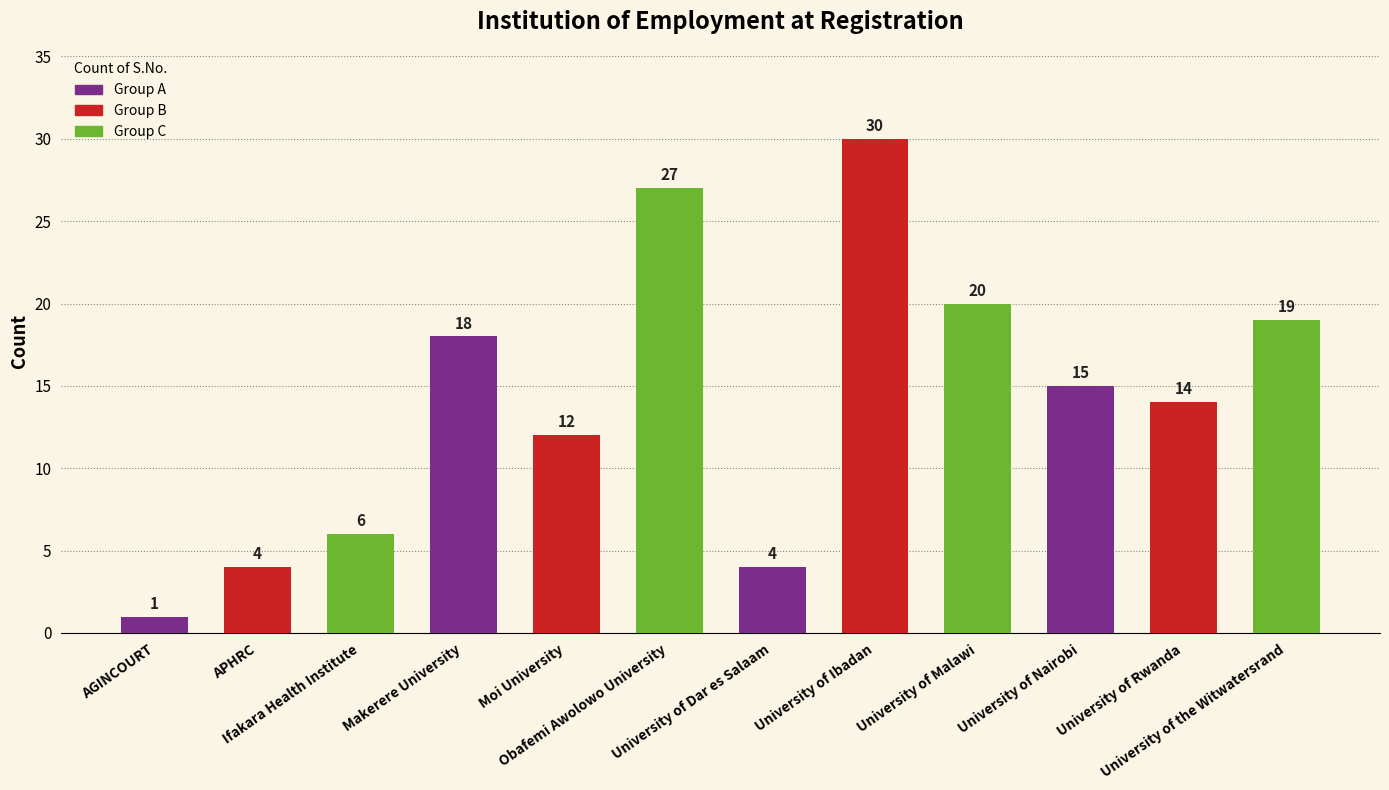

What is the label of the 6th bar from the right?

University of Dar es Salaam